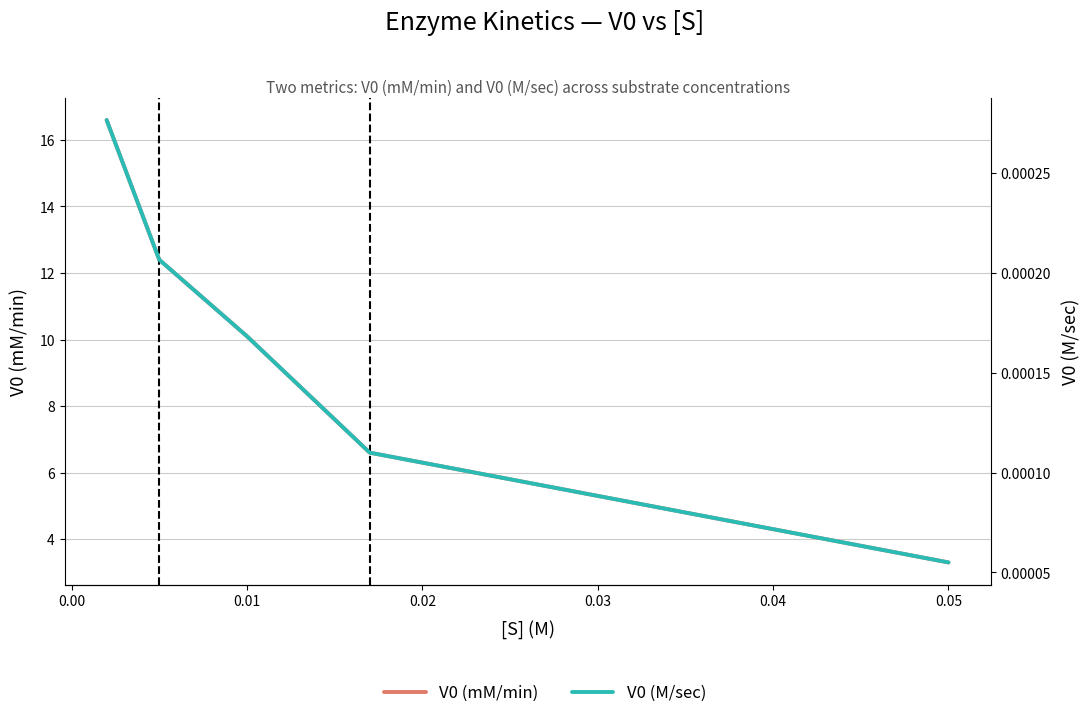

Rank the series at 0.02 from highest to lowest value.

V0 (mM/min), V0 (M/sec)